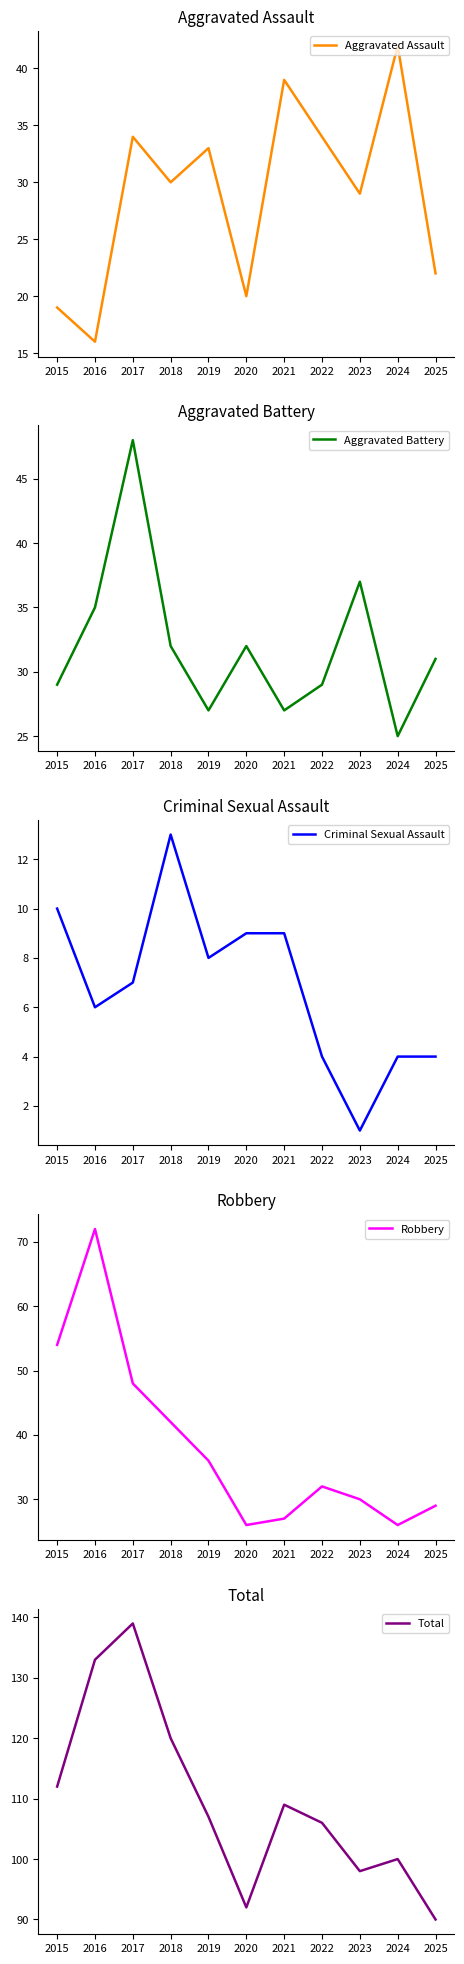

Reading left to right, transcribe all the data shown in this chart.

Aggravated Assault: 19	16	34	30	33	20	39	34	29	42	22
Aggravated Battery: 29	35	48	32	27	32	27	29	37	25	31
Criminal Sexual Assault: 10	6	7	13	8	9	9	4	1	4	4
Robbery: 54	72	48	42	36	26	27	32	30	26	29
Total: 112	133	139	120	107	92	109	106	98	100	90